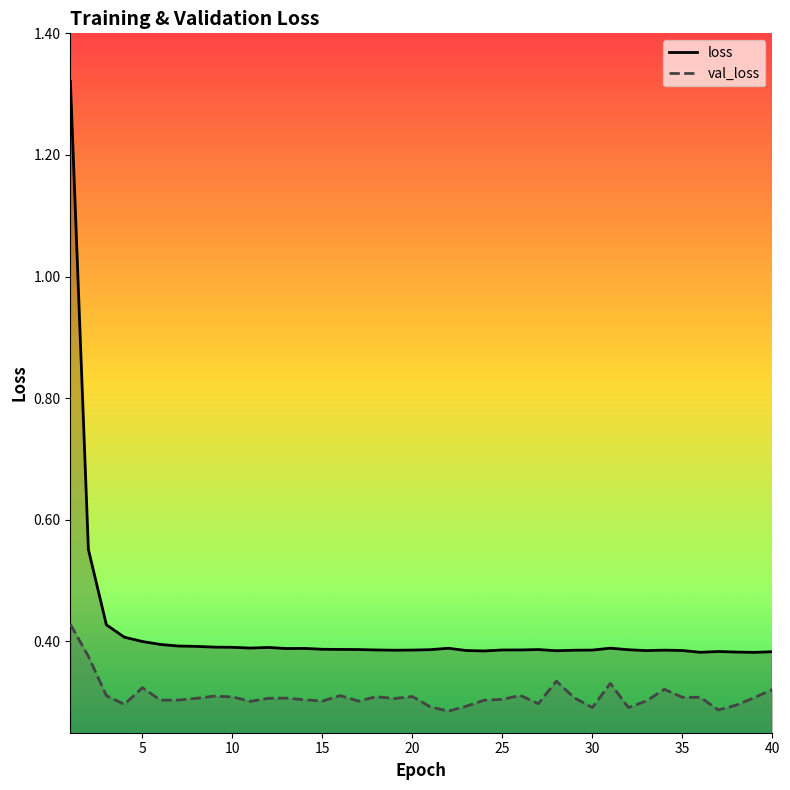

List the series in order of their peak value, highest first.

loss, val_loss